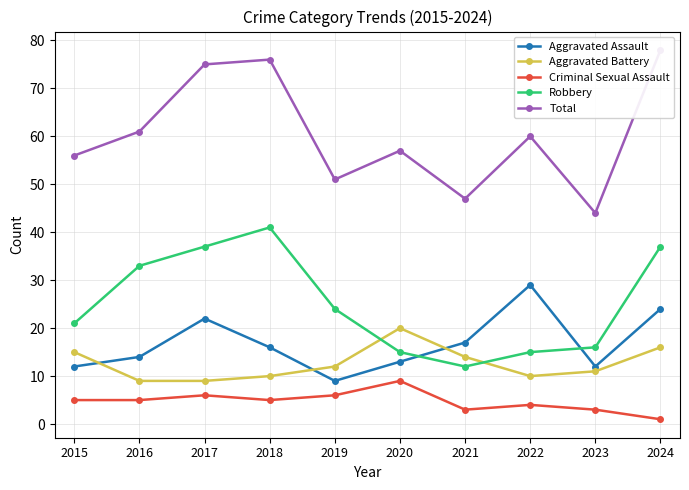

True or false: Aggravated Battery and Total intersect in this chart.

False